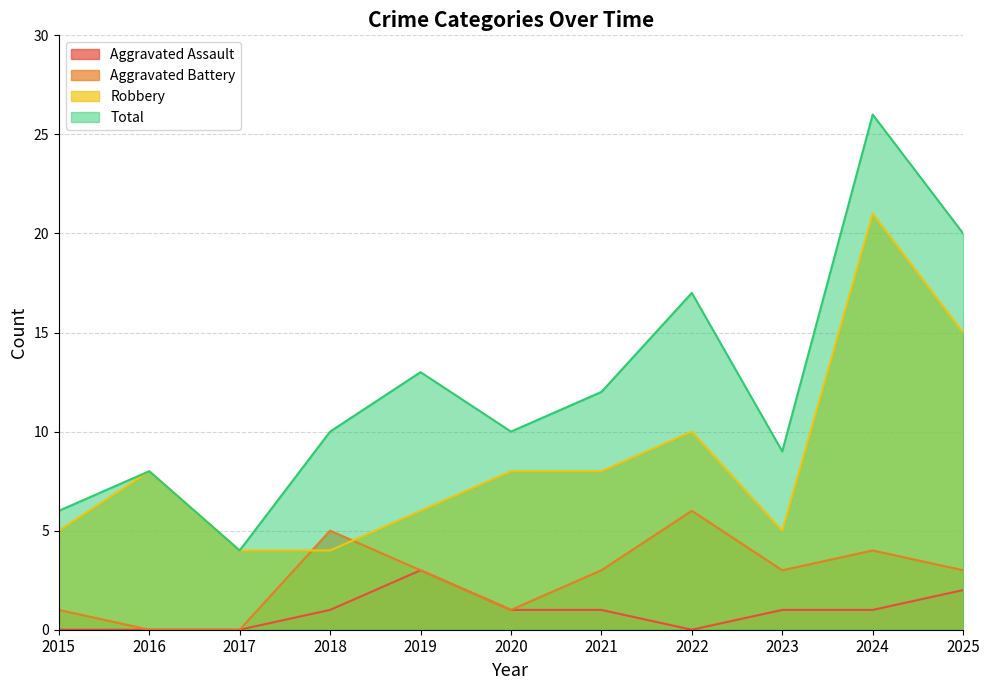

Is the value of Robbery at 2016 greater than the value of Aggravated Assault at 2023?

Yes